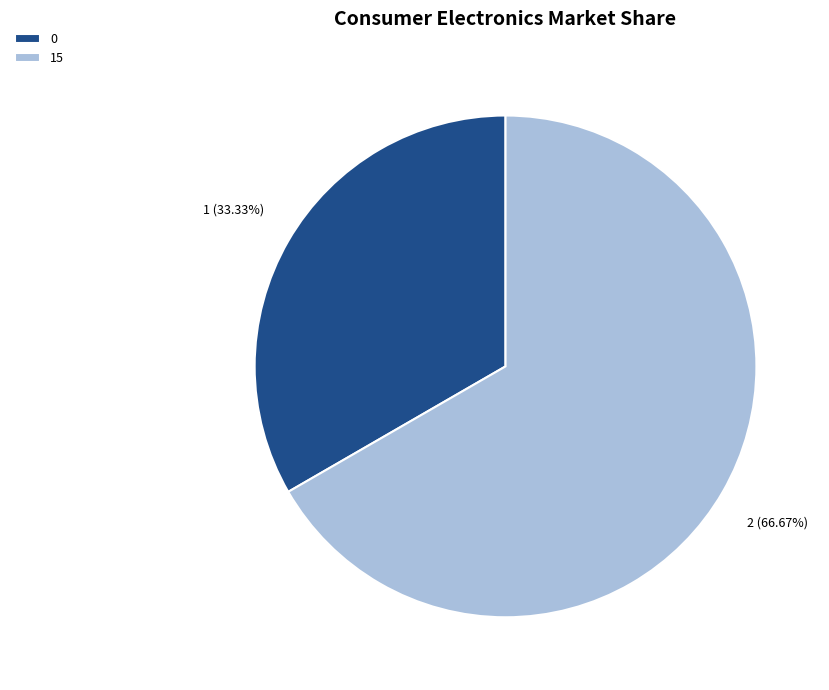

Between 0 and 15, which is larger?

15